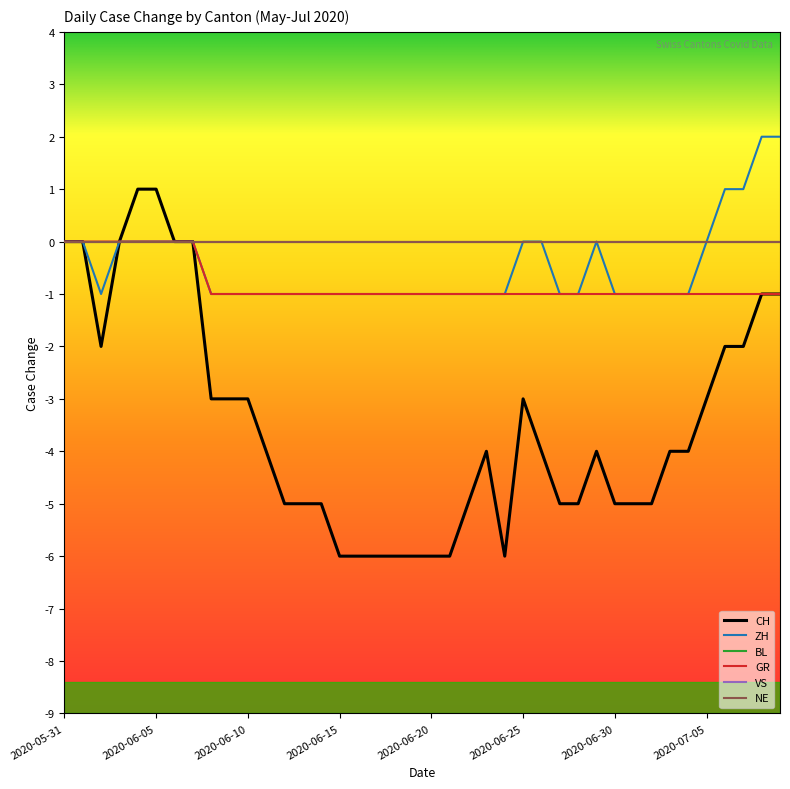

Is this an area chart (filled region under the line)?

No